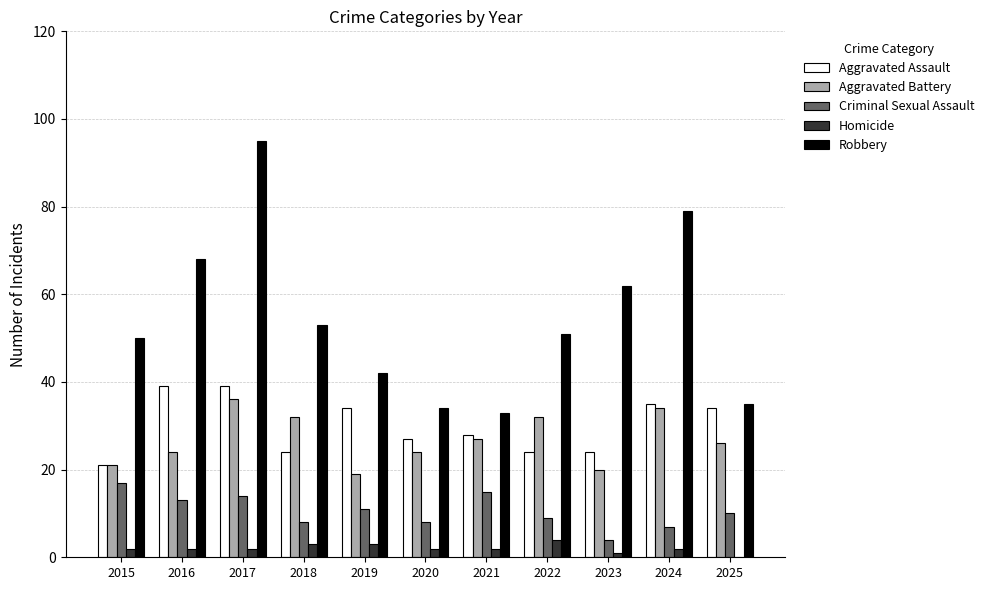

Which series changed the most between 2024 and 2025?

Robbery